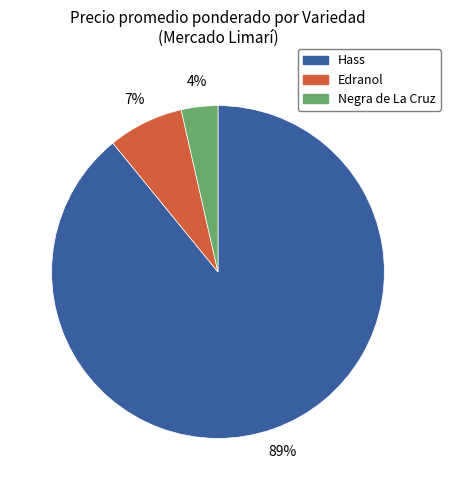

To the nearest percent, what is the average slice percentage?

33%